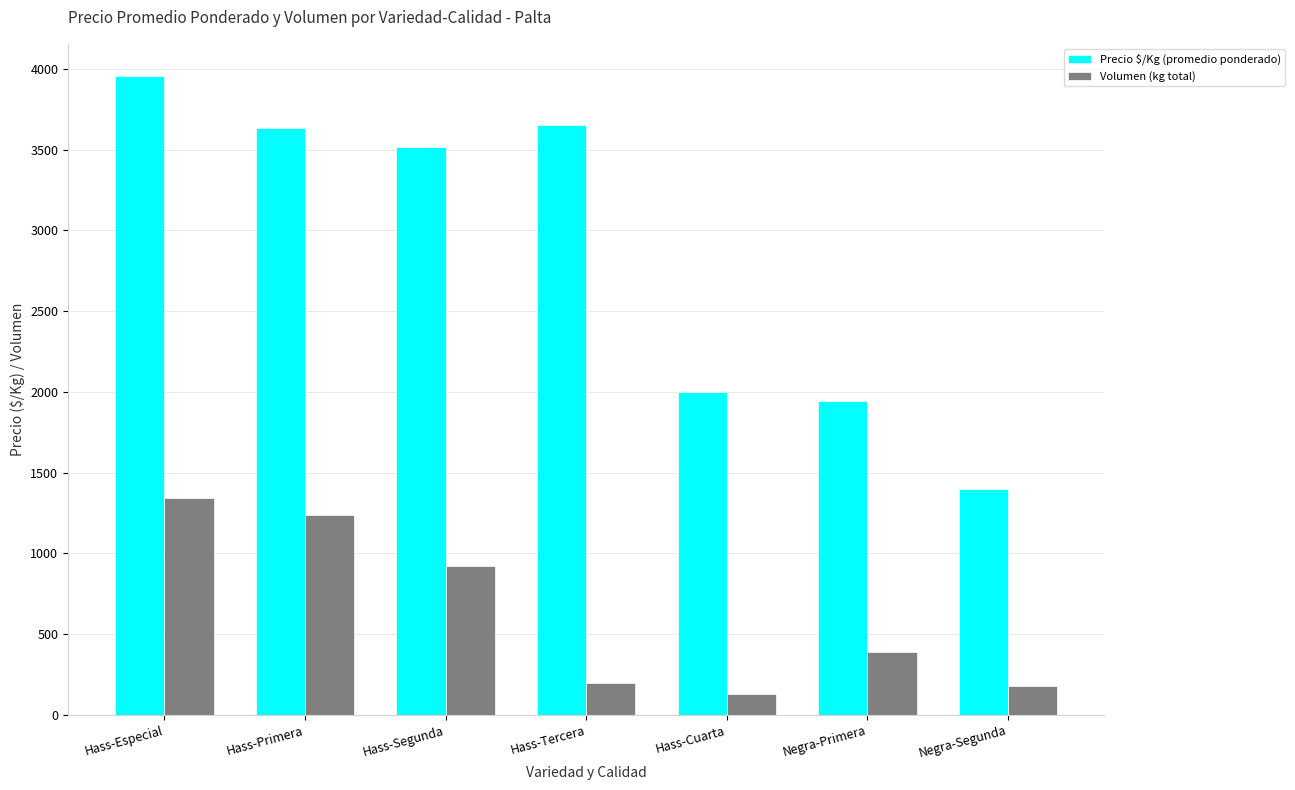

The Volumen (kg total) series shows 390.0 at Negra-Primera. True or false?

True